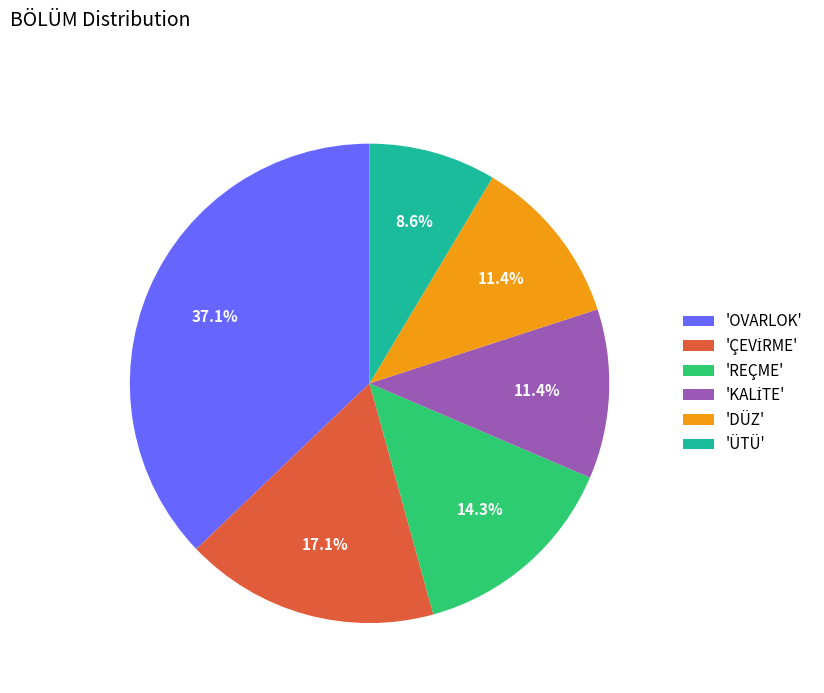

To the nearest percent, what is the difference between the largest and smallest slice percentages?

29%